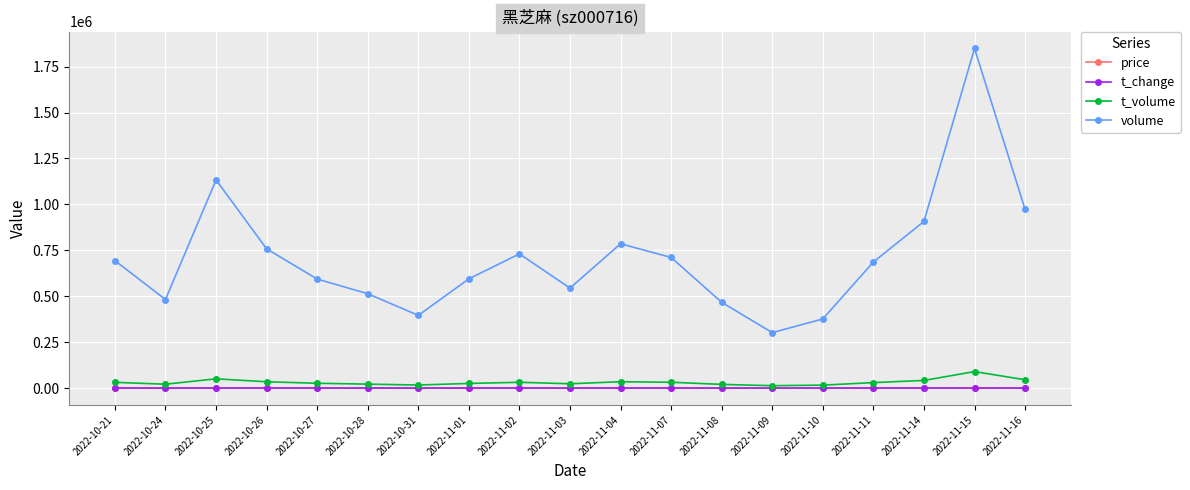

What is the maximum value for t_volume?

89591.0